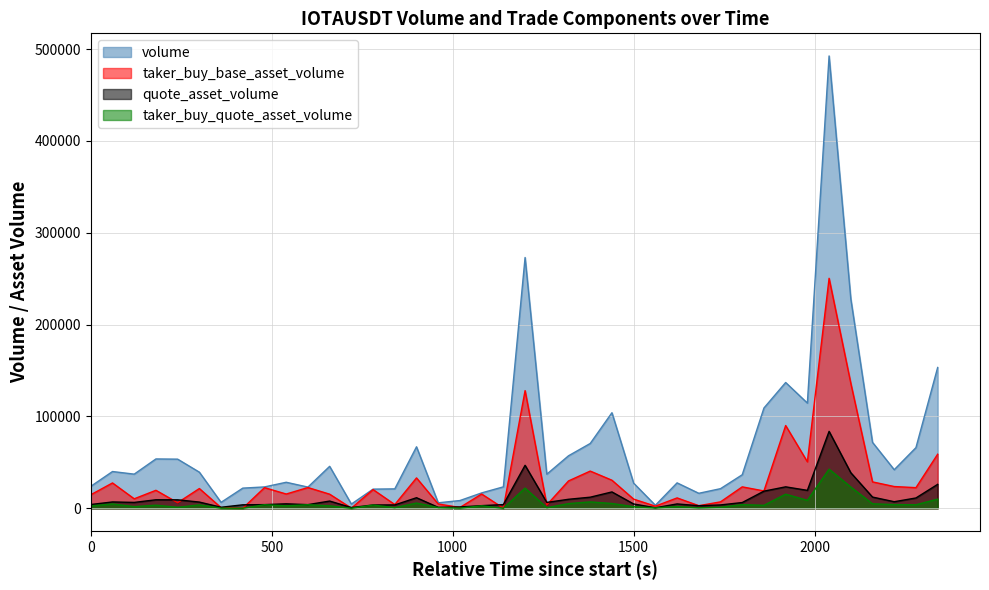

True or false: volume and quote_asset_volume cross at least once.

False